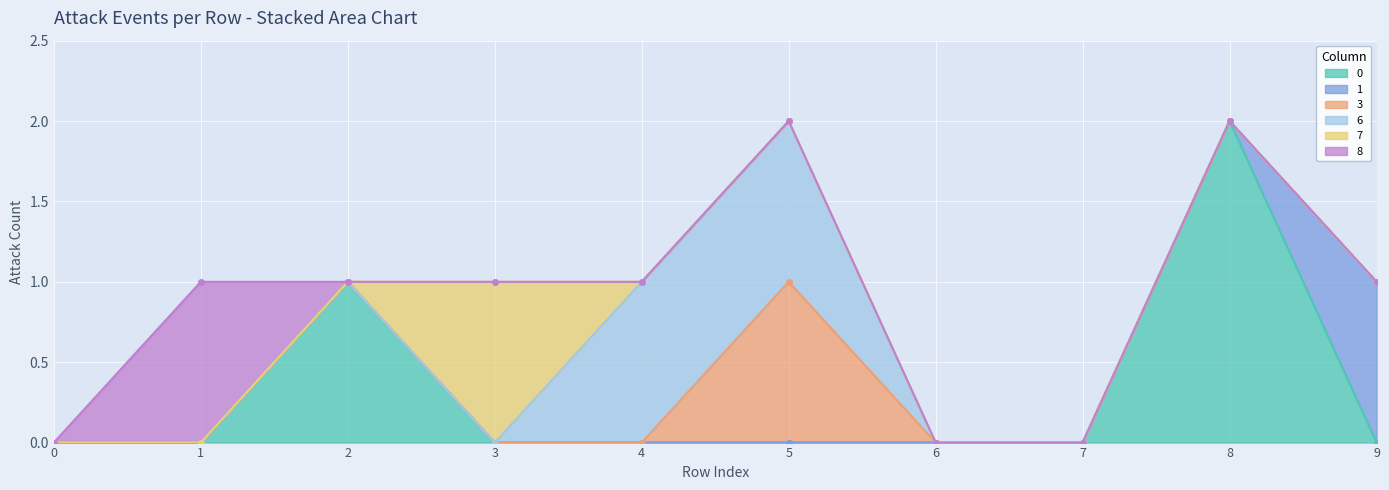

What is the difference between the highest and lowest values at 1?

1